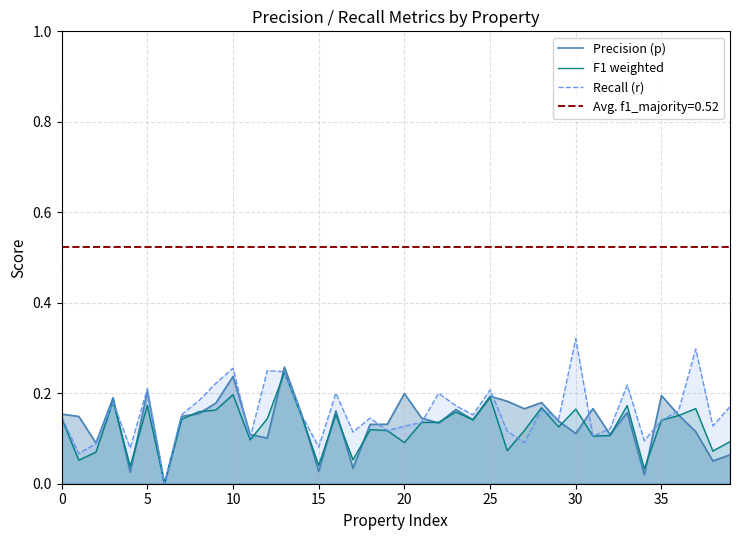

What is the total value across all series at 33?

0.5